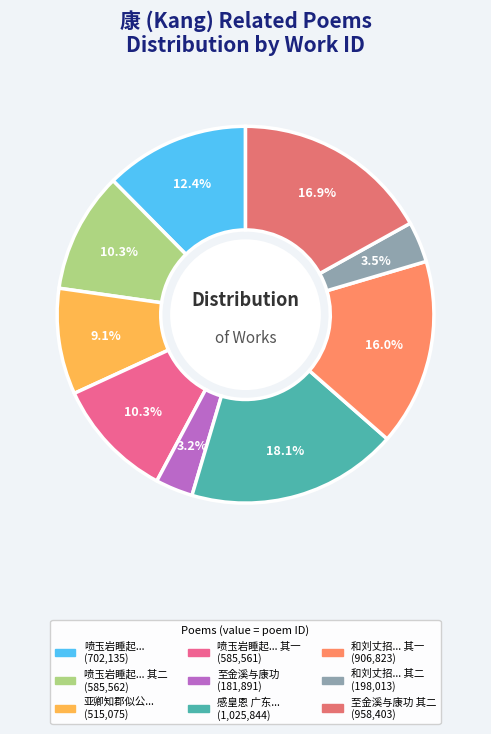

Is there a majority slice in this chart?

No